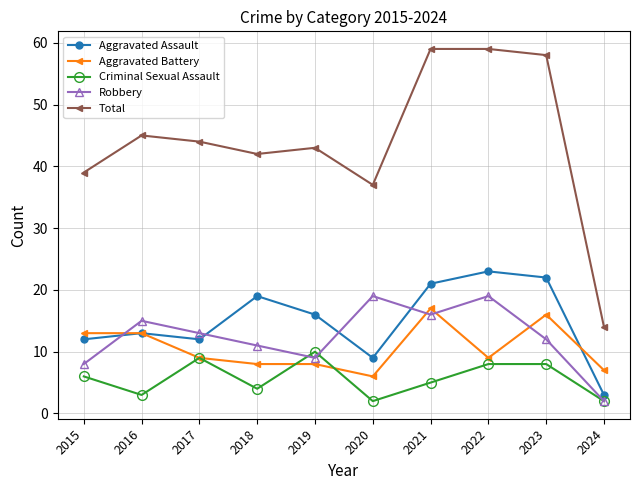

What is the lowest value of the Aggravated Assault series?

3